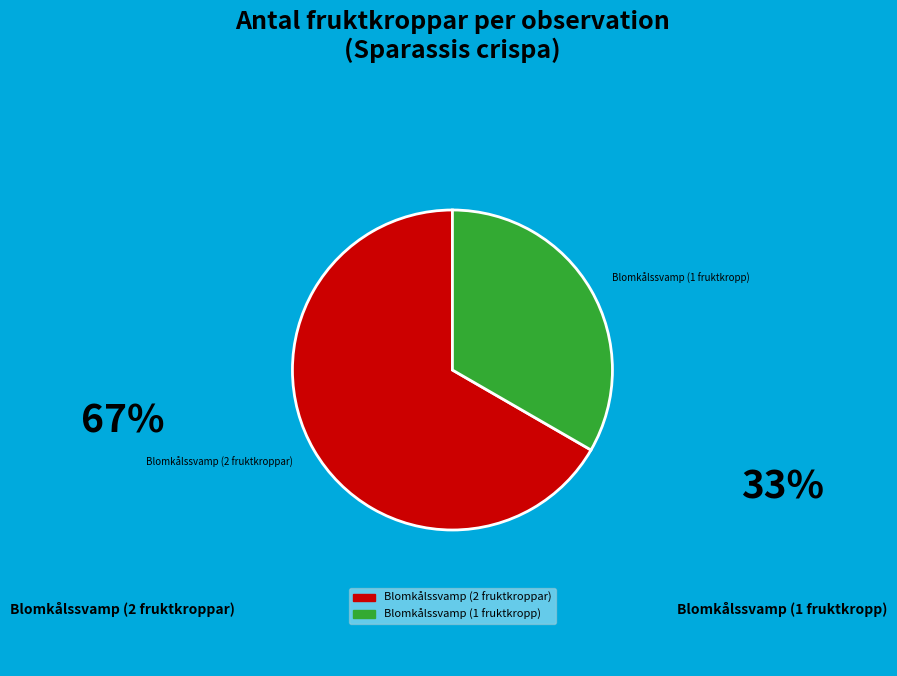

True or false: Blomkålssvamp (2 fruktkroppar) accounts for 67% of the total.

True